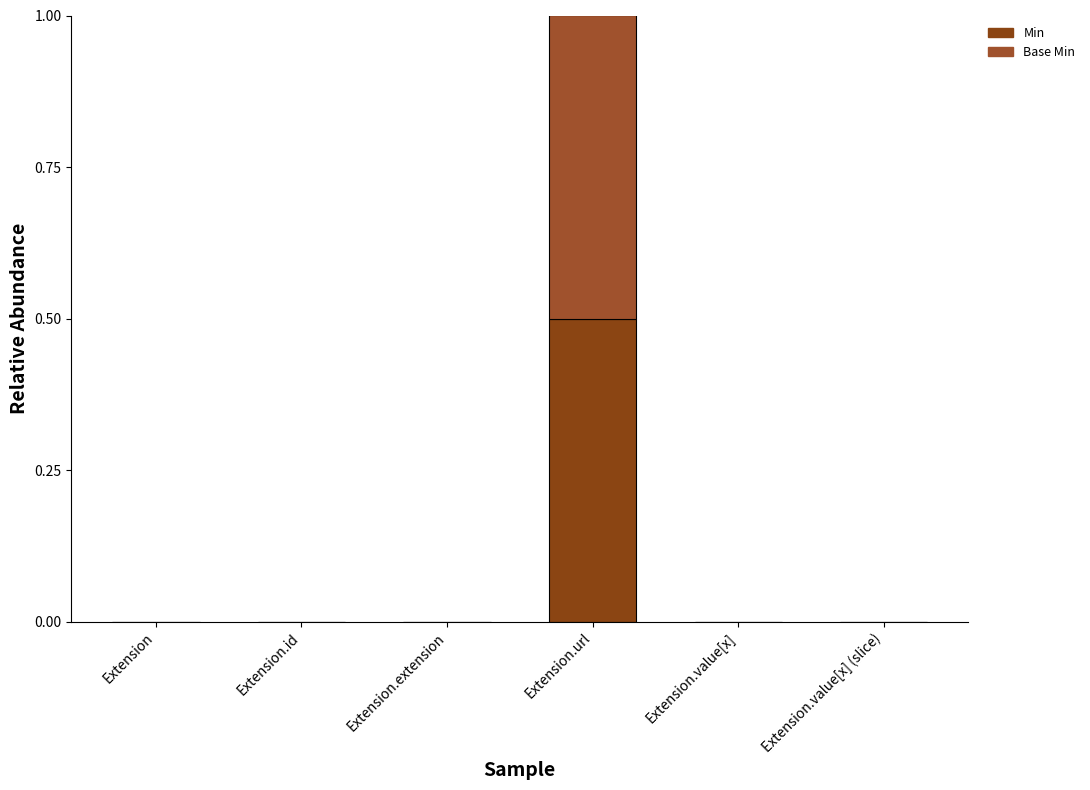

What are all the series names shown in the legend?

Min, Base Min